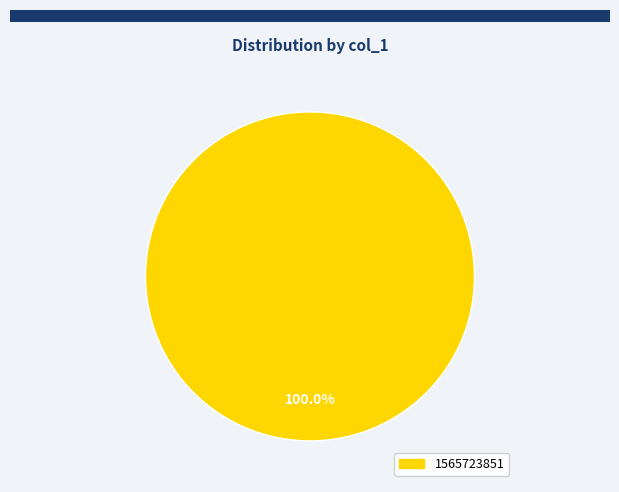

How many segments does this pie chart have?

1